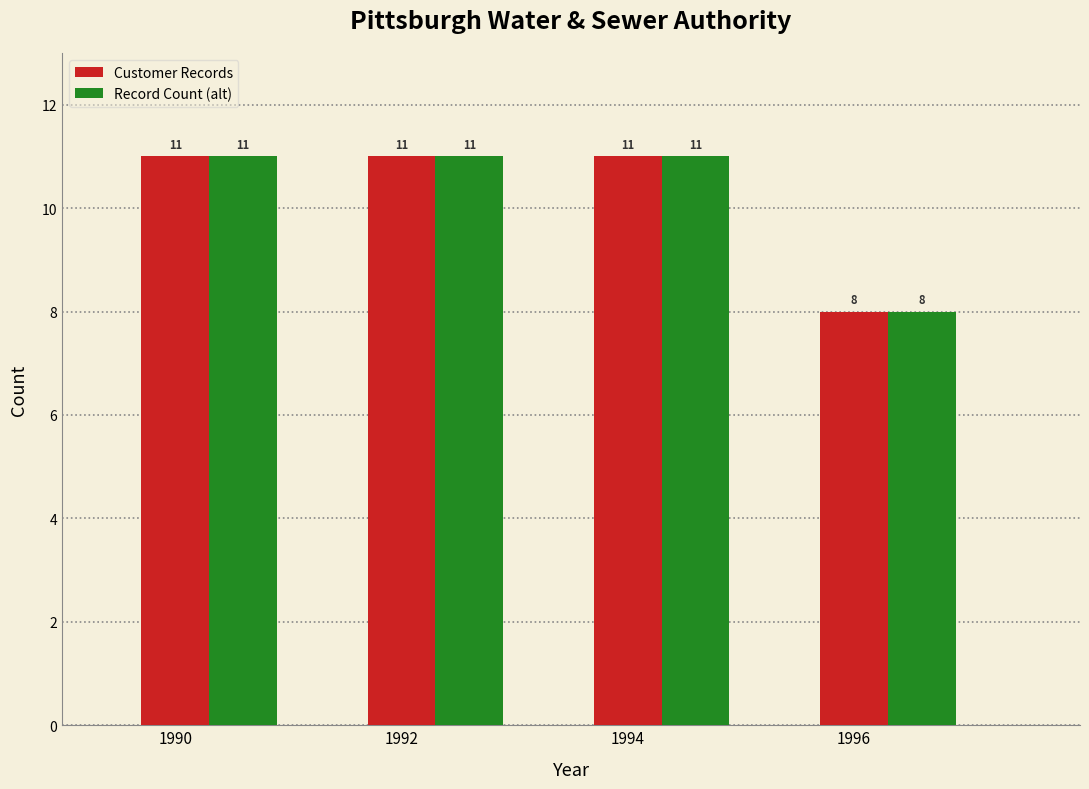

What is the minimum value shown in the chart?

8